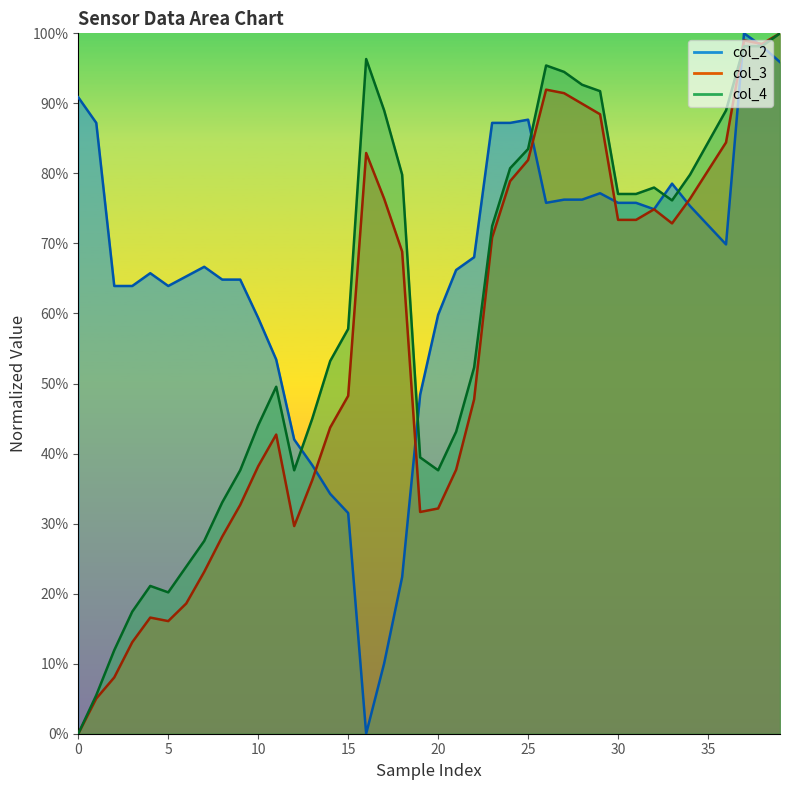

Reading left to right, list all the values displayed in this chart.

col_2: 0.9	0.9	0.6	0.6	0.7	0.6	0.7	0.7	0.6	0.6	0.6	0.5	0.4	0.4	0.3	0.3	0.0	0.1	0.2	0.5	0.6	0.7	0.7	0.9	0.9	0.9	0.8	0.8	0.8	0.8	0.8	0.8	0.7	0.8	0.8	0.7	0.7	1.0	1.0	1.0
col_3: 0.0	0.1	0.1	0.1	0.2	0.2	0.2	0.2	0.3	0.3	0.4	0.4	0.3	0.4	0.4	0.5	0.8	0.8	0.7	0.3	0.3	0.4	0.5	0.7	0.8	0.8	0.9	0.9	0.9	0.9	0.7	0.7	0.7	0.7	0.8	0.8	0.8	1.0	1.0	1.0
col_4: 0.0	0.1	0.1	0.2	0.2	0.2	0.2	0.3	0.3	0.4	0.4	0.5	0.4	0.4	0.5	0.6	1.0	0.9	0.8	0.4	0.4	0.4	0.5	0.7	0.8	0.8	1.0	0.9	0.9	0.9	0.8	0.8	0.8	0.8	0.8	0.8	0.9	1.0	1.0	1.0